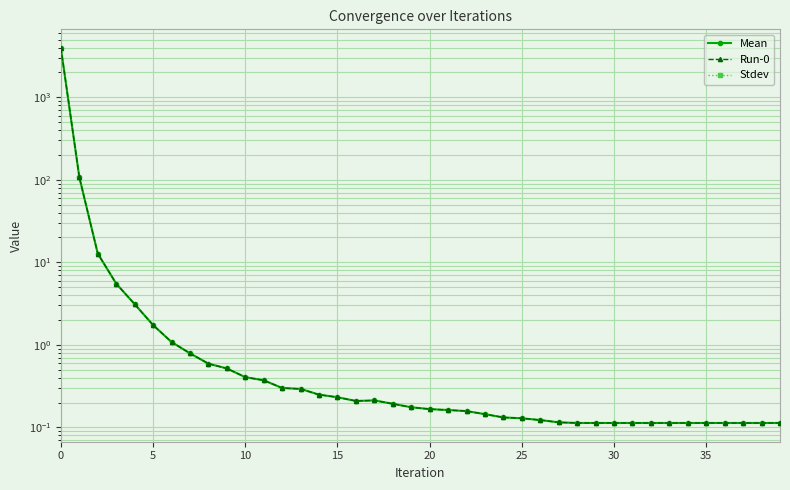

At which category does Mean reach its first local valley?

16